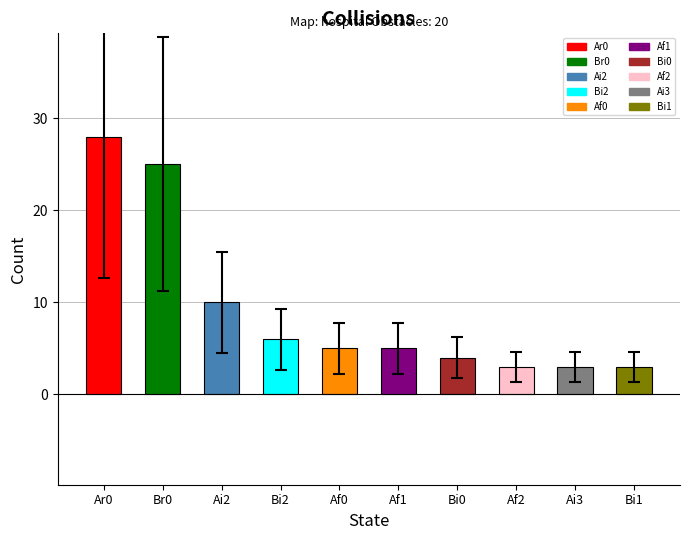

Reading right to left, list all the values displayed in this chart.

3	3	3	4	5	5	6	10	25	28